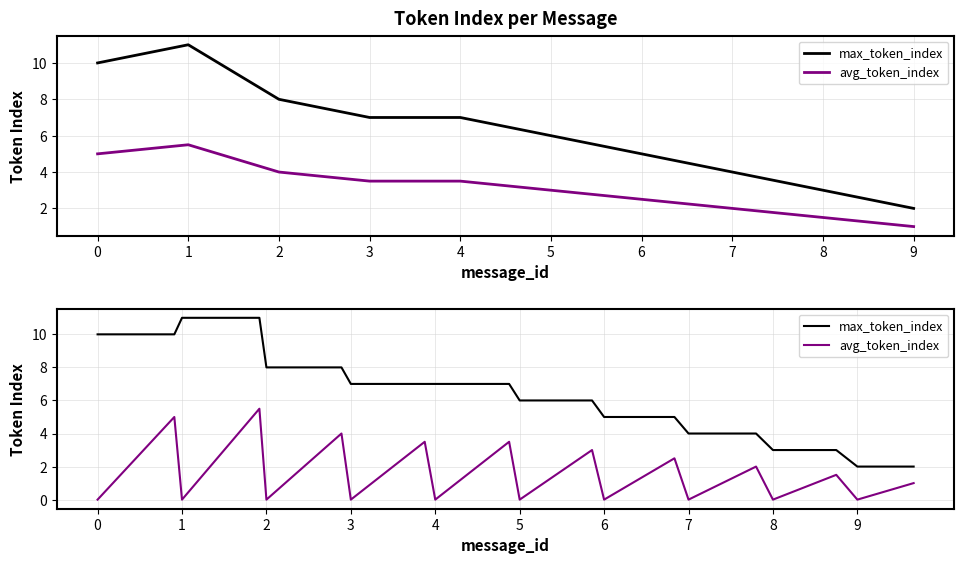

Is it true that max_token_index equals 10.0 at 0?

True